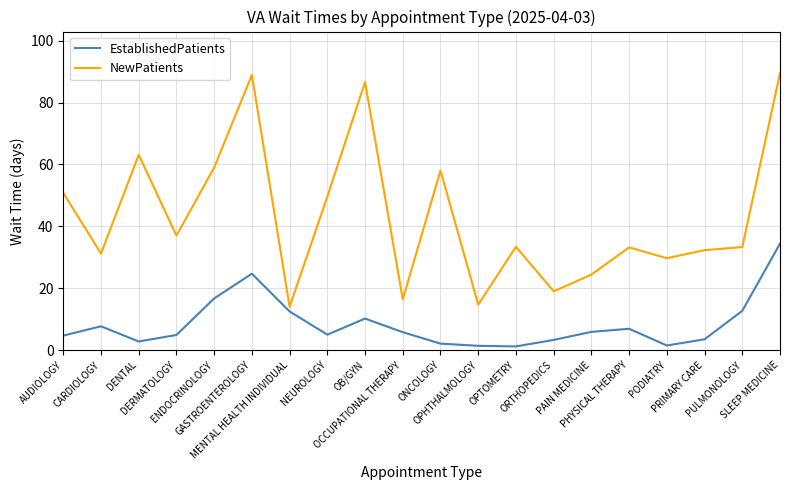

At which category is the sum across all series the highest?

SLEEP MEDICINE